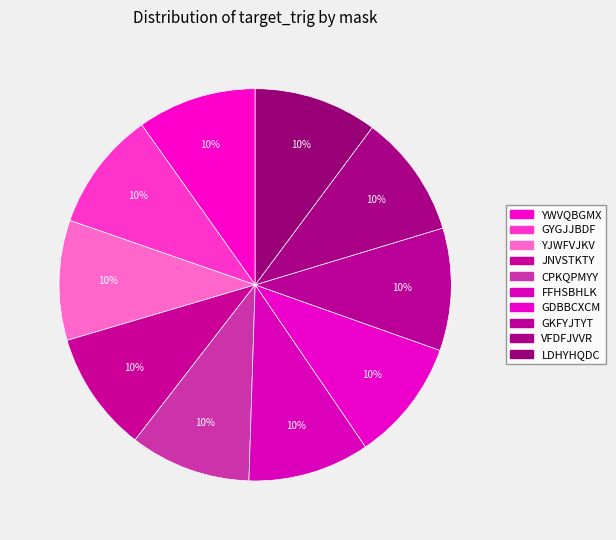

How many segments does this pie chart have?

10